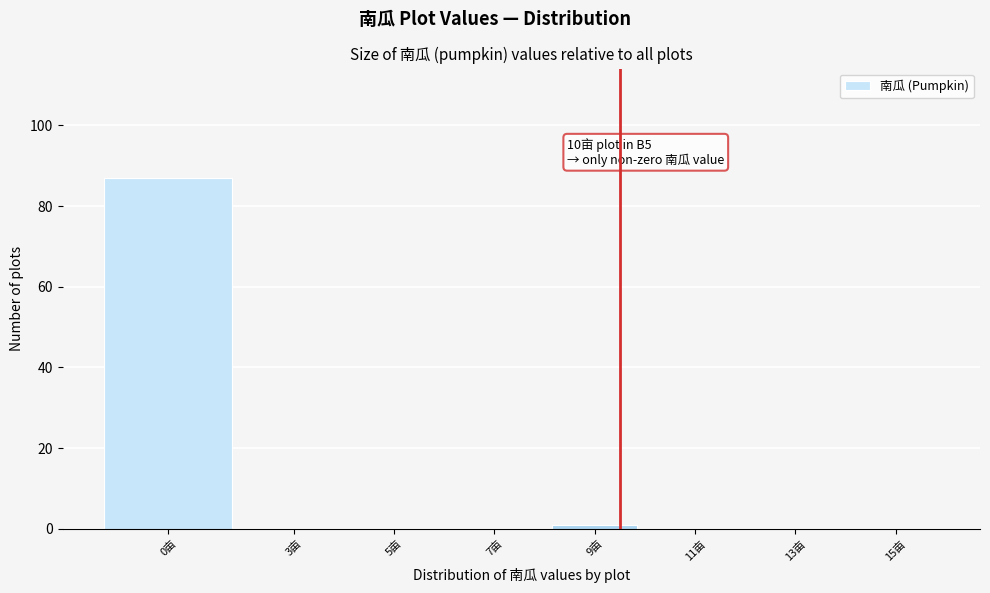

Reading left to right, list all the values displayed in this chart.

0亩=87	3亩=0	5亩=0	7亩=0	9亩=1	11亩=0	13亩=0	15亩=0